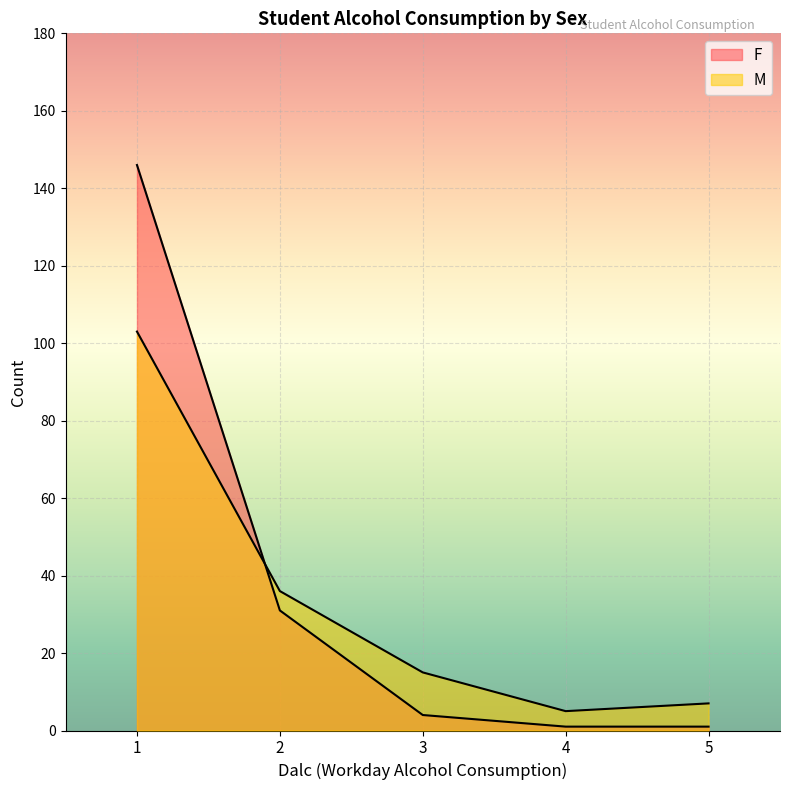

List the series in order of their overall mean, lowest first.

M, F